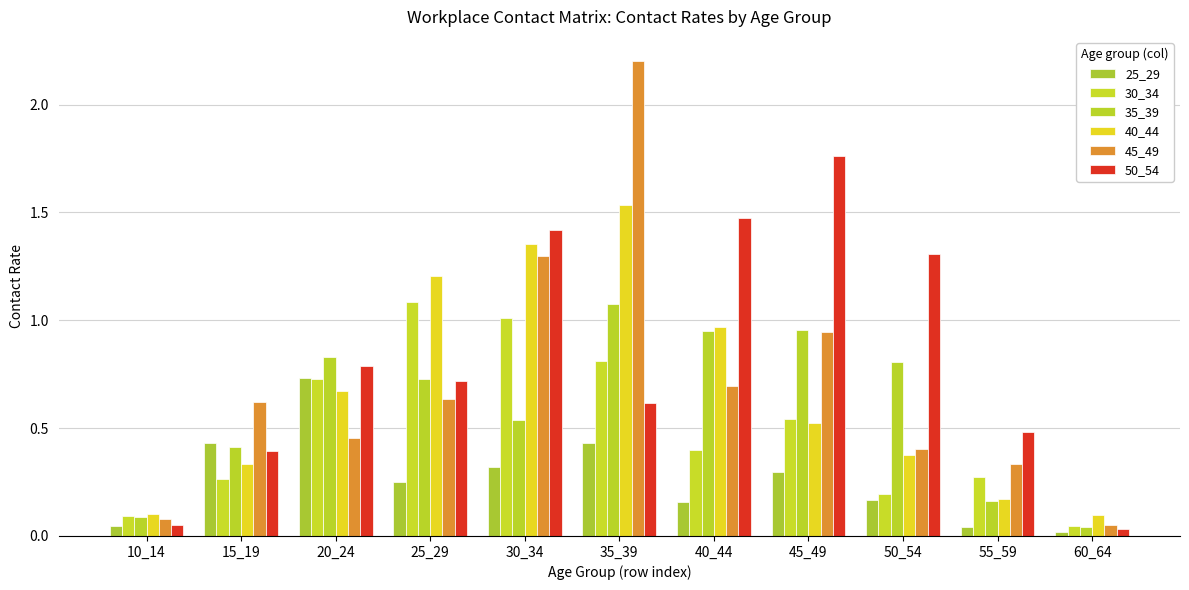

Is it true that 40_44 equals 0.5 at 45_49?

True